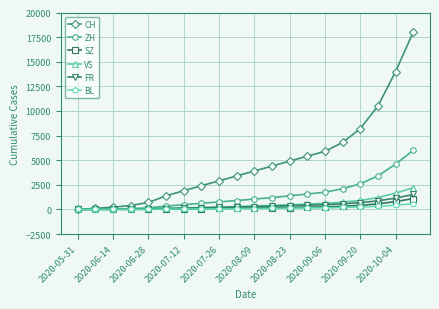

Which series has the largest total across all categories?

CH